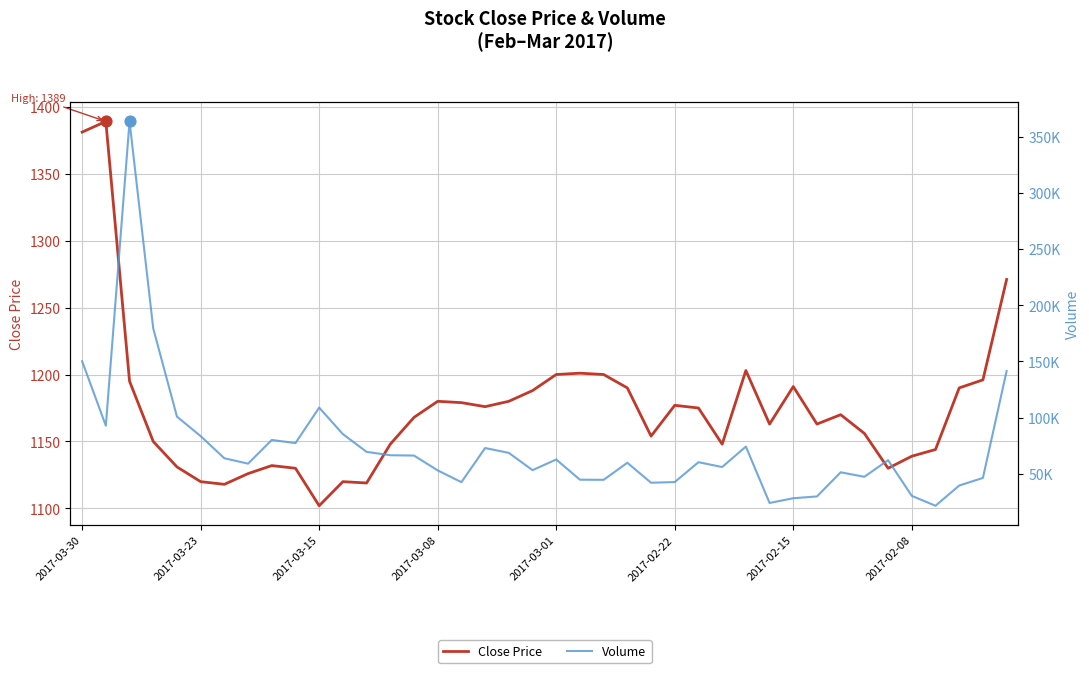

Which series has the largest total across all categories?

Volume